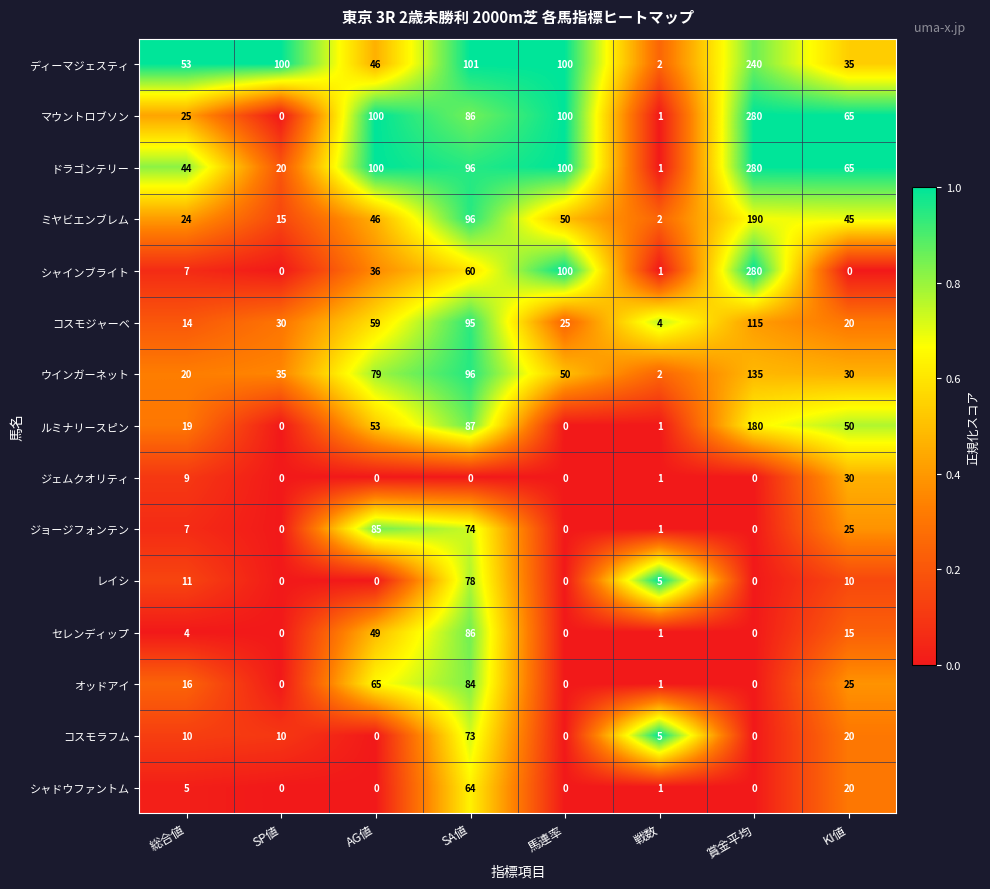

What is the spread (max minus min) of values at SA値?

101